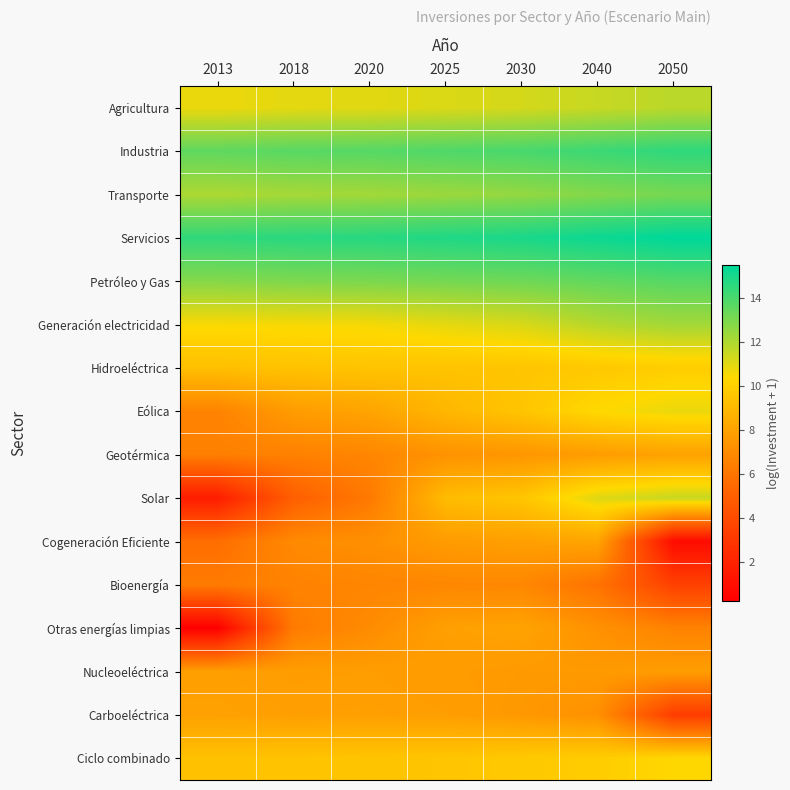

At which category does the chart reach its peak across all series?

2050